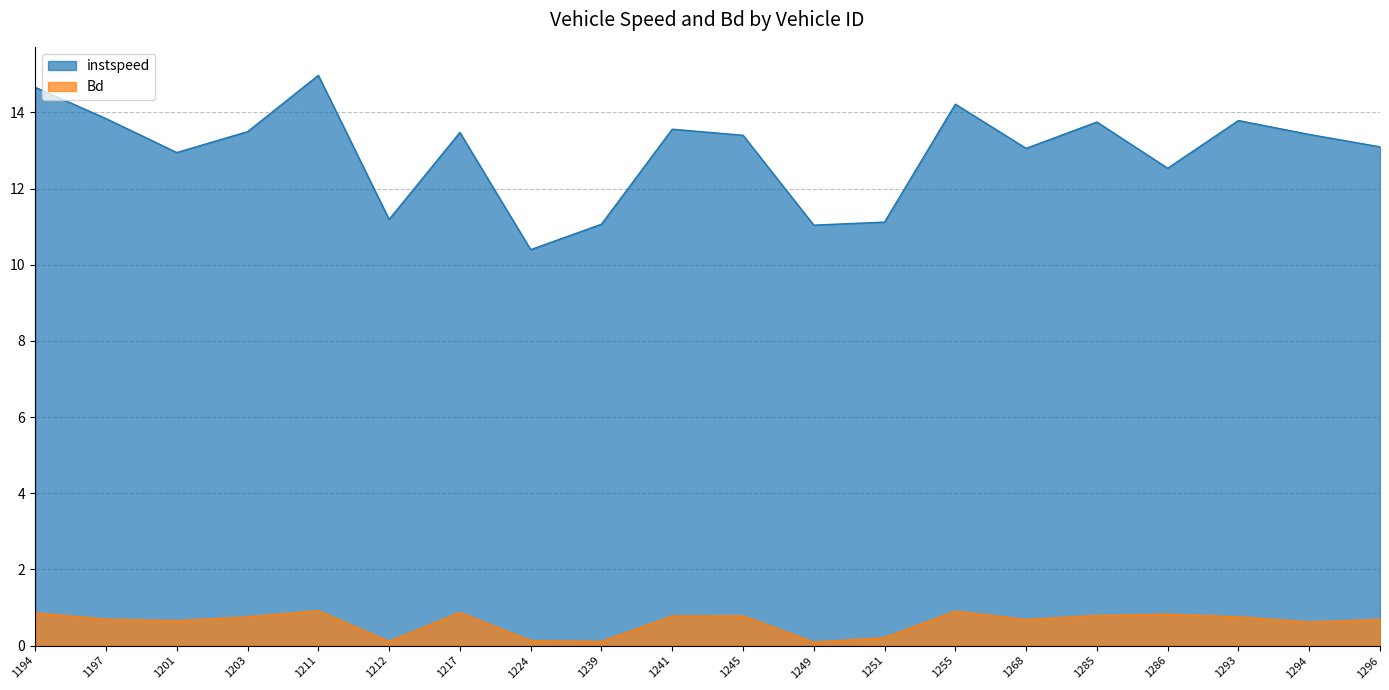

The value of Bd at 1217 is 1.3. True or false?

False